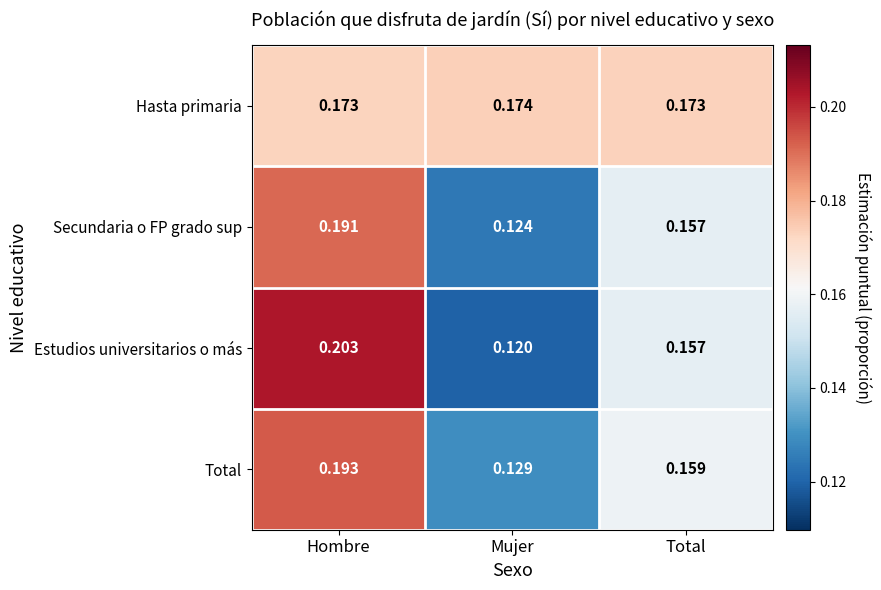

Rank the series by their maximum value, from lowest to highest.

Hasta primaria, Secundaria o FP grado sup, Total, Estudios universitarios o más